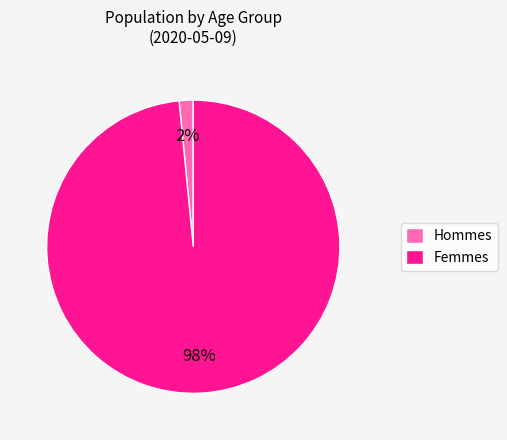

Which category has the biggest portion of the pie?

Femmes